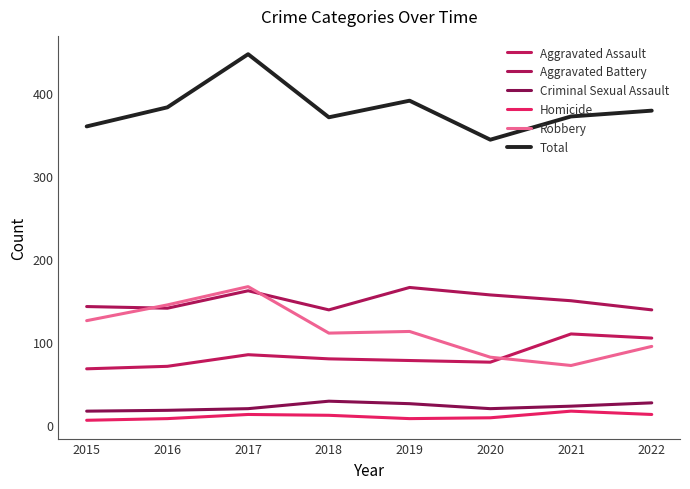

Reading right to left, list all the values displayed in this chart.

Aggravated Assault: 105	110	76	78	80	85	71	68
Aggravated Battery: 139	150	157	166	139	162	141	143
Criminal Sexual Assault: 27	23	20	26	29	20	18	17
Homicide: 13	17	9	8	12	13	8	6
Robbery: 95	72	82	113	111	167	145	126
Total: 379	372	344	391	371	447	383	360